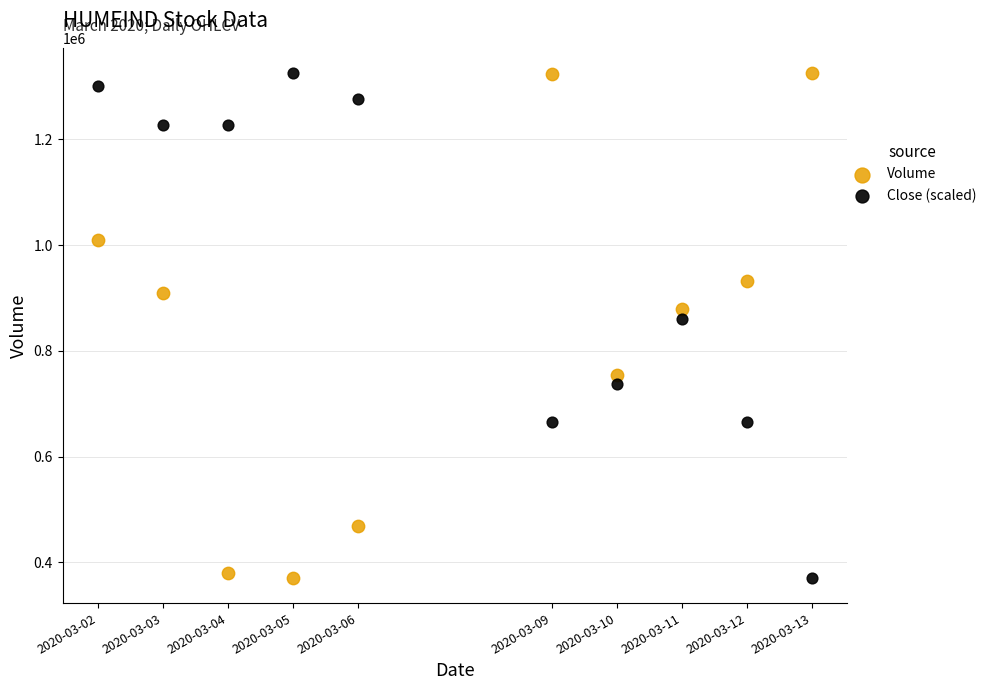

What is the X range (max minus min) for the scatter plot?

950400.0